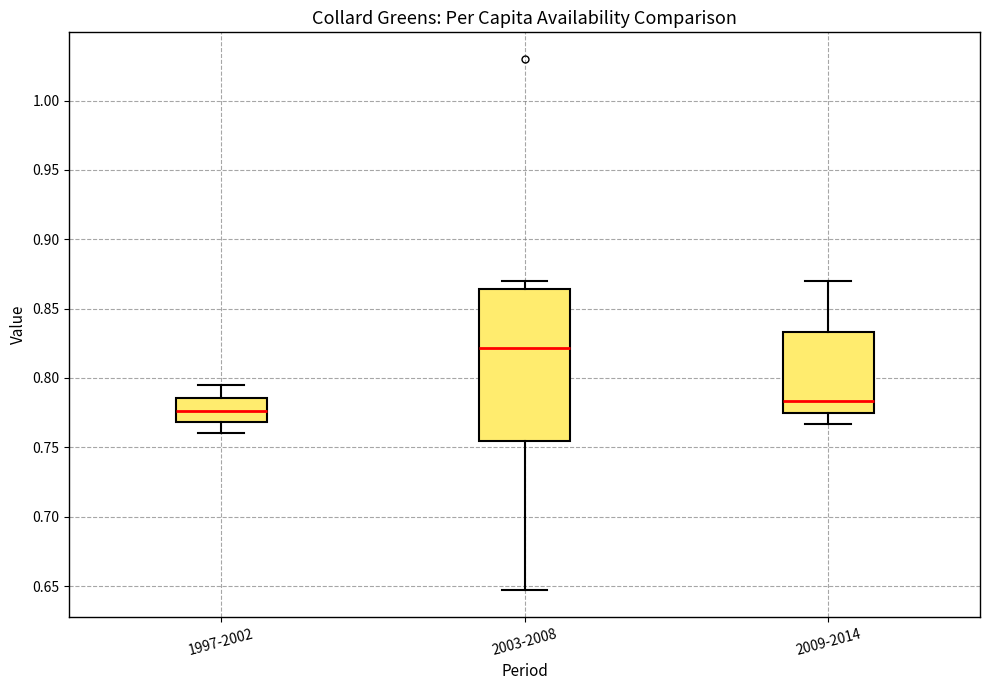

Which box's median line is the highest?

2003-2008